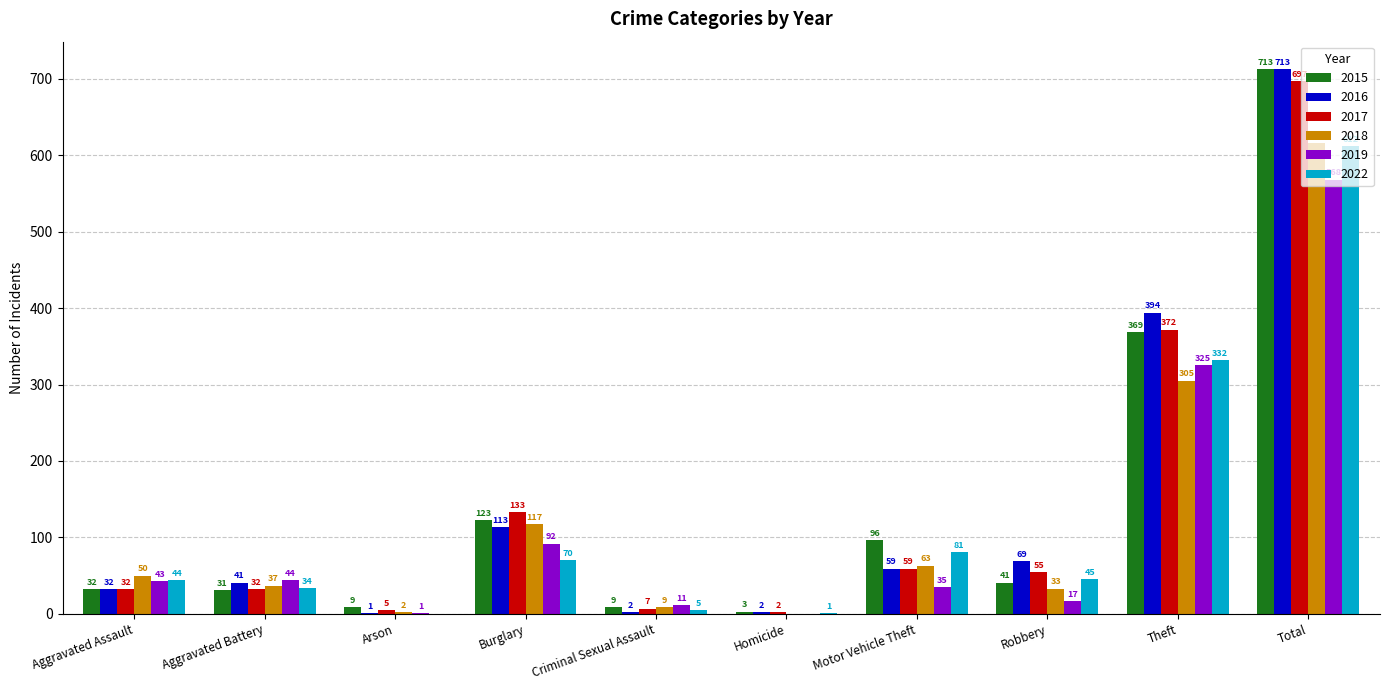

At which label does 2022 first exceed 45?

Burglary